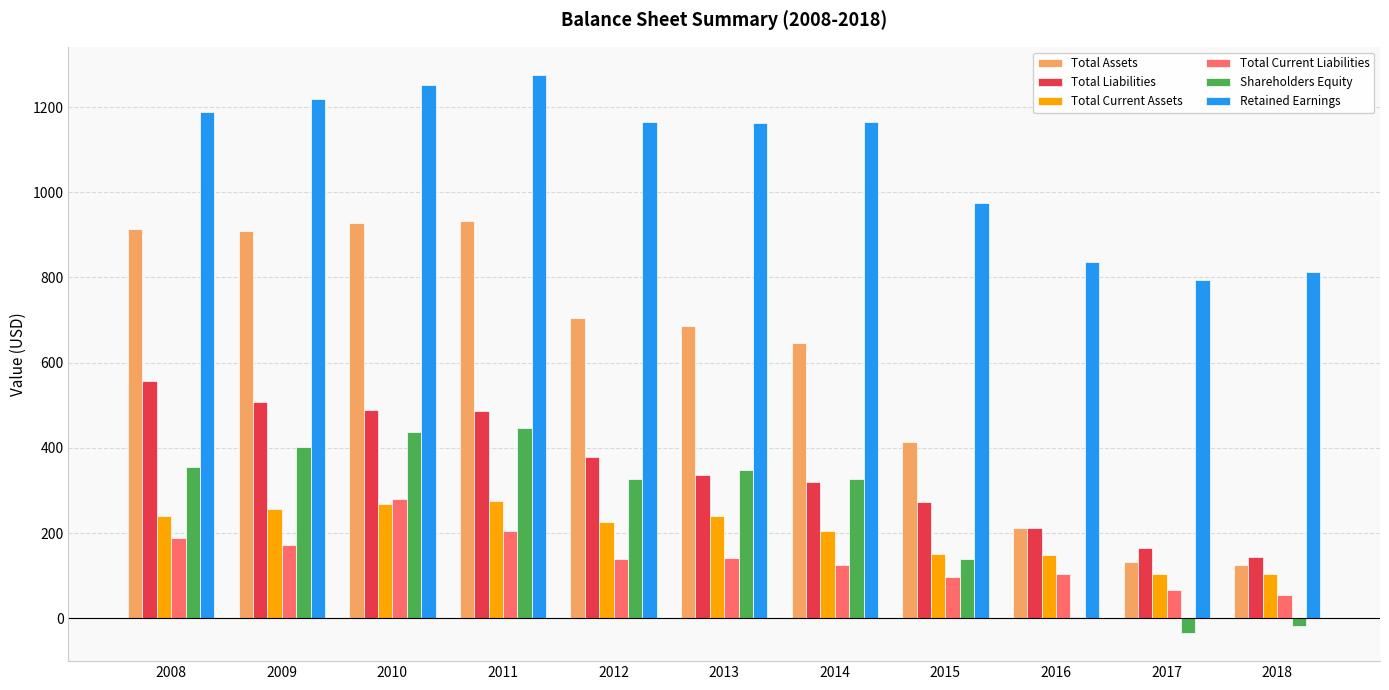

The value of Shareholders Equity at 2011 is 446. True or false?

True